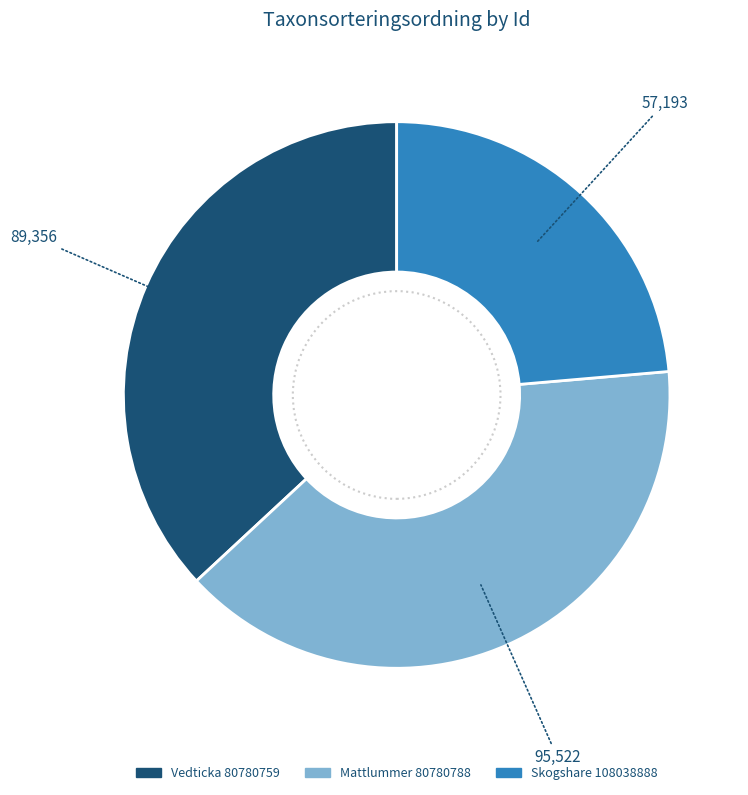

Is there a majority slice in this chart?

No